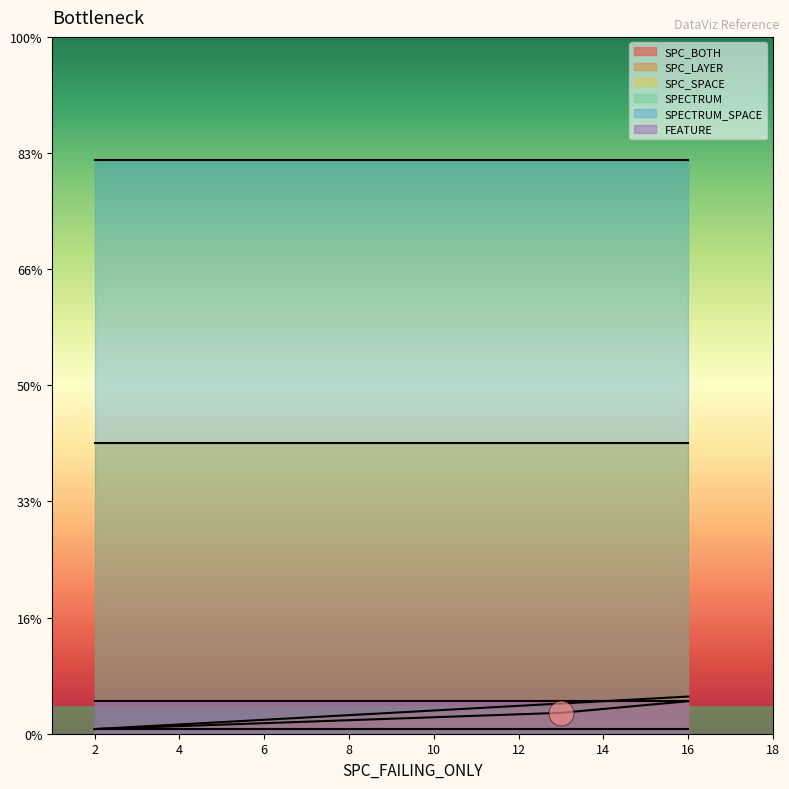

True or false: SPECTRUM_SPACE has a value of 332 at AutoResponder.EmailSystem.Client.COI_2.

False